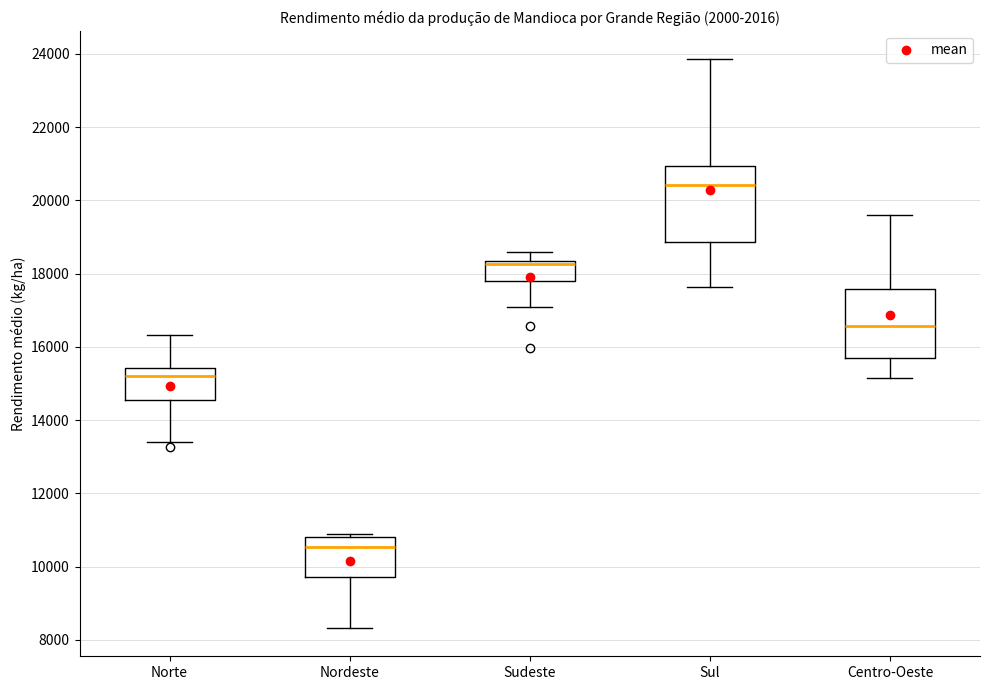

Where is the lower edge of the box for Norte on the y-axis? The values are not printed on the chart, so give them approximately, as read against the axis.

14600